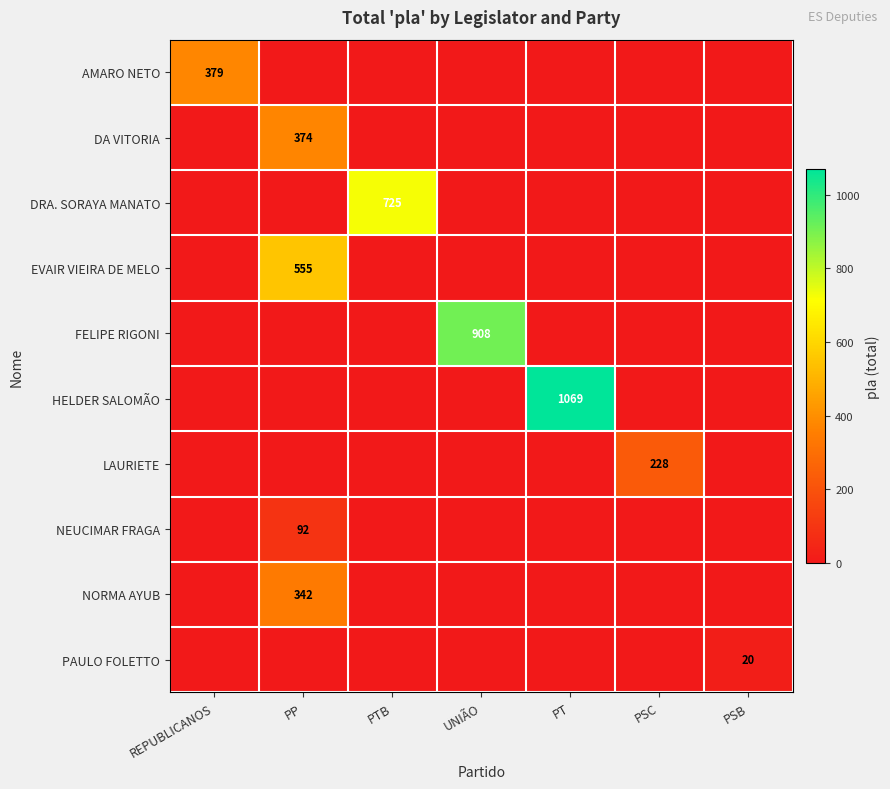

Which label corresponds to the largest value in the chart?

PT